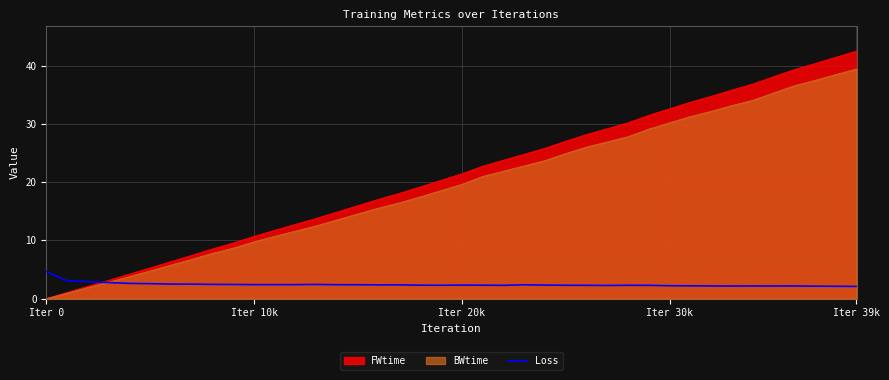

Is it true that BWtime equals 9.7 at Iter 39k?

False